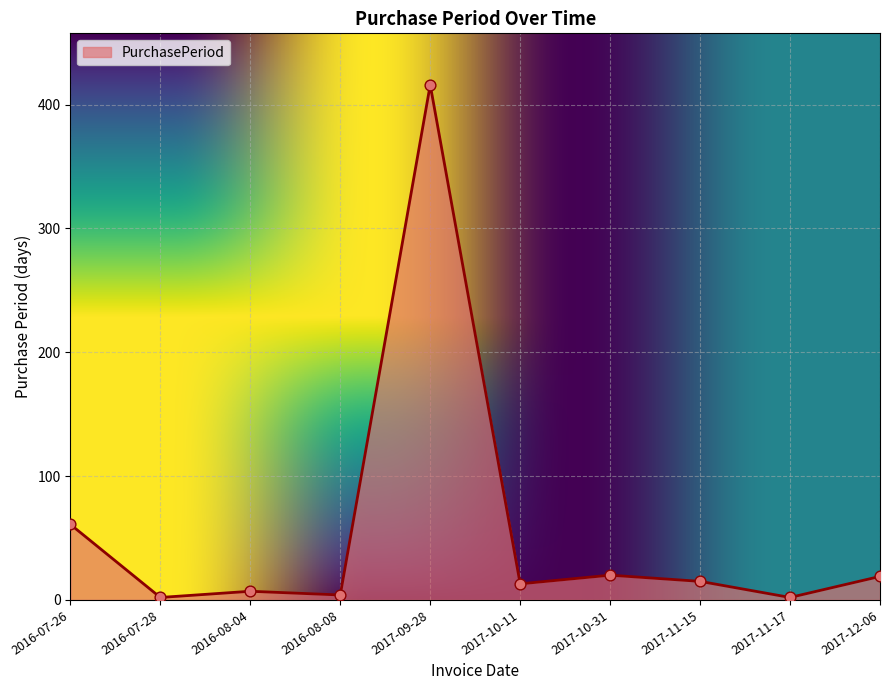

What is the ratio of the value at 2017-09-28 to the value at 2016-08-08?

104.0